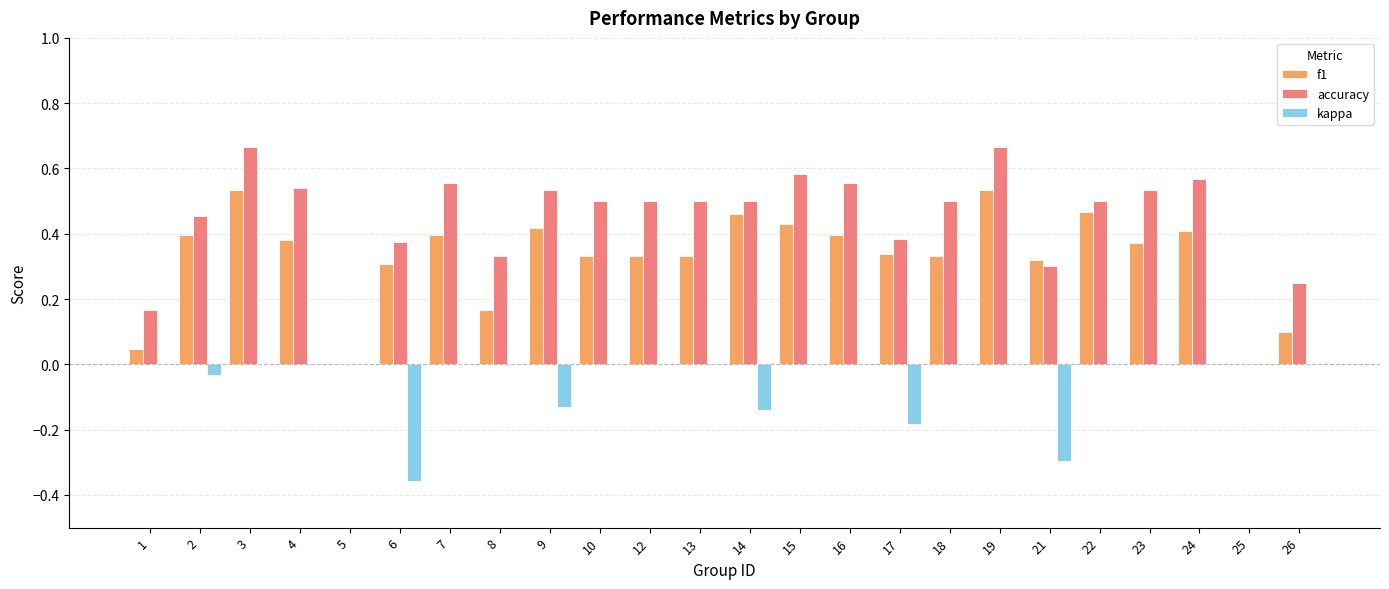

Is the value of kappa at 21 greater than the value of accuracy at 17?

No